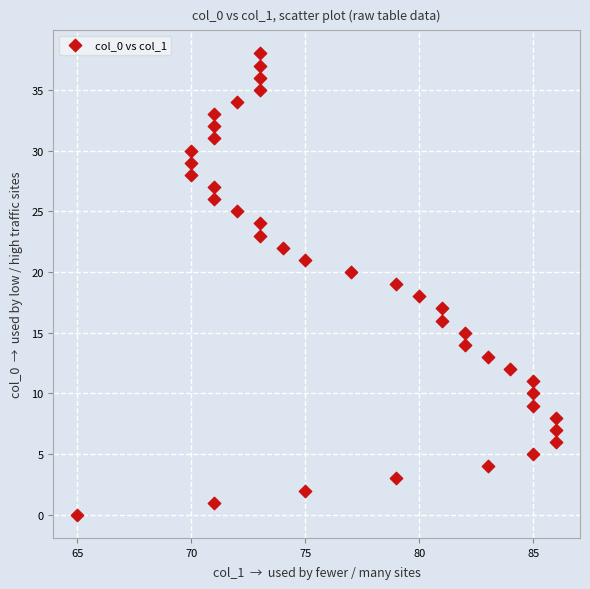

What is the range of X values (max minus min)?

21